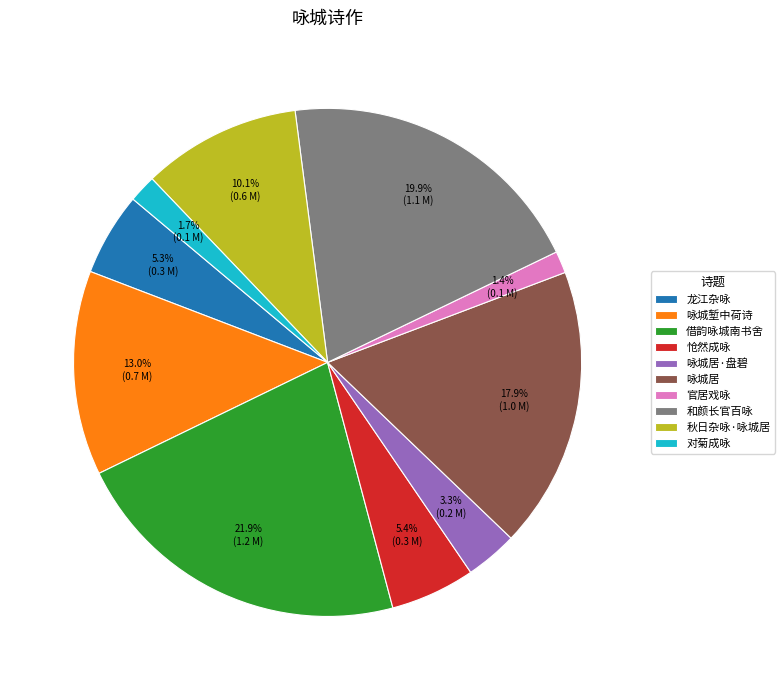

Does 和颜长官百咏 account for over 50% of the chart?

No